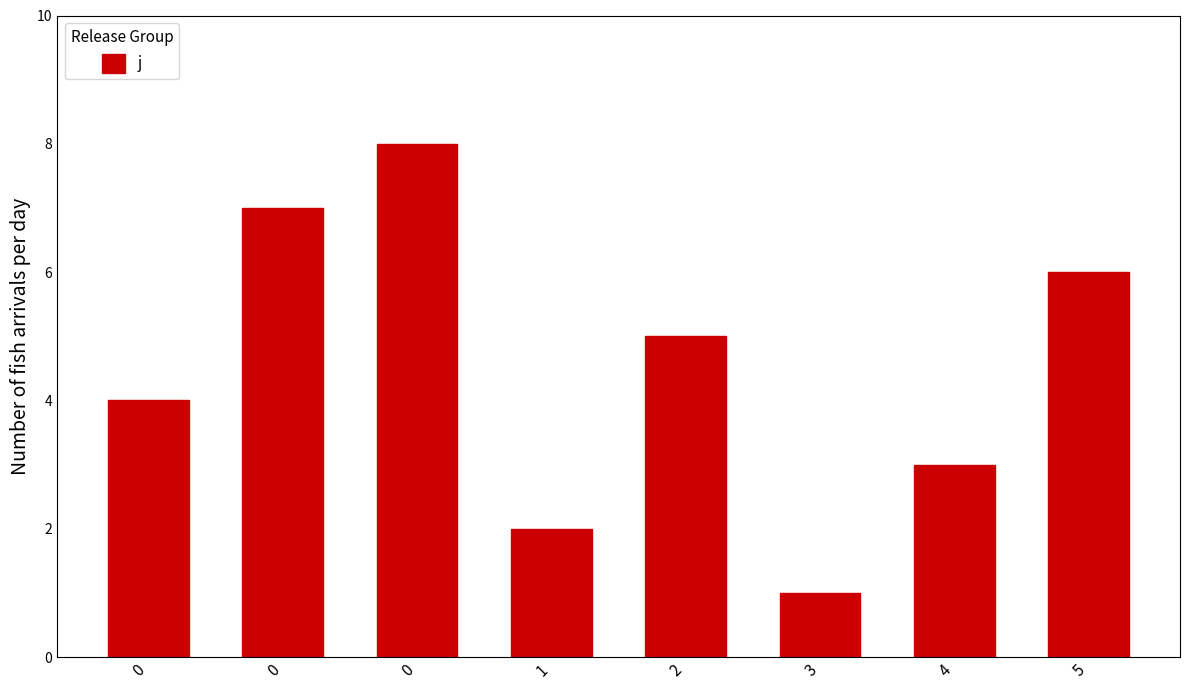

How many data points does each series have?

8